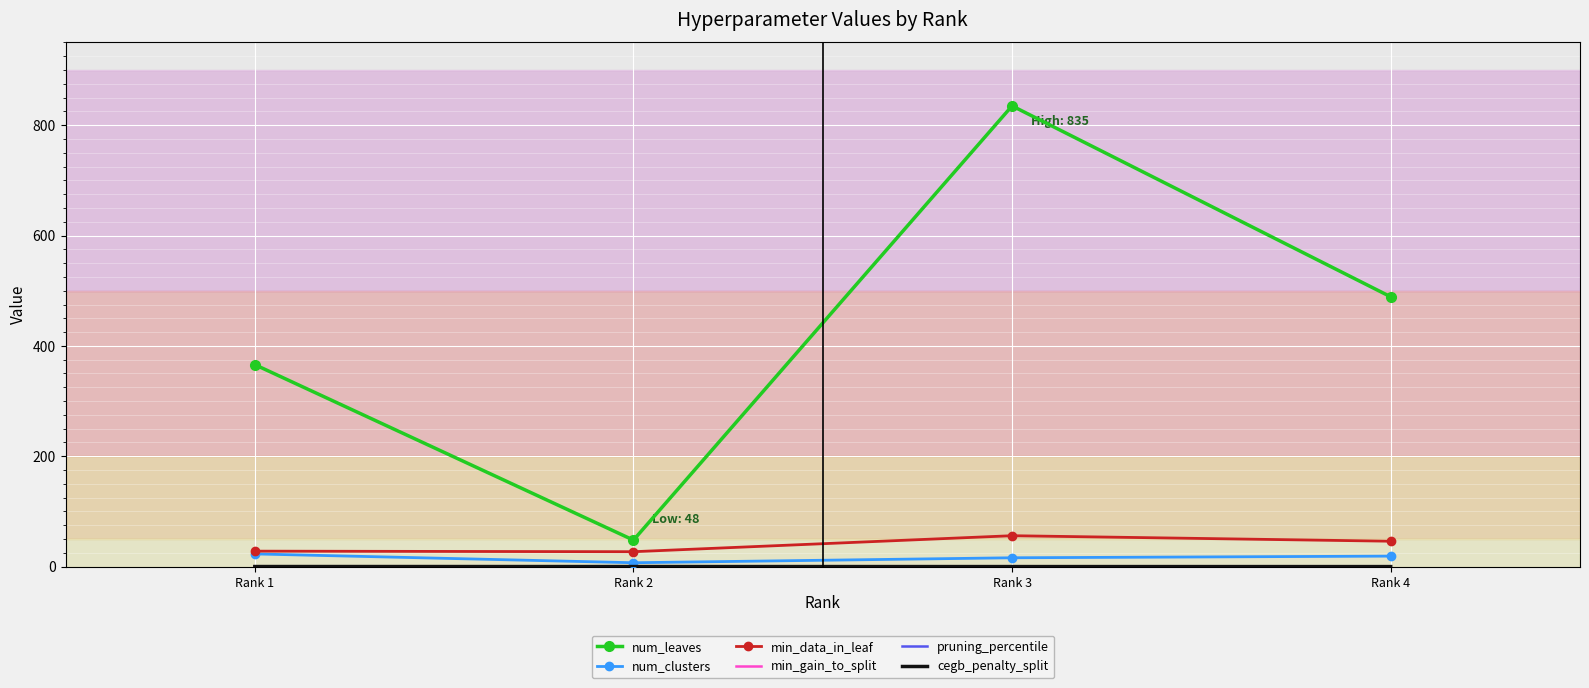

Which series has the largest total across all categories?

num_leaves